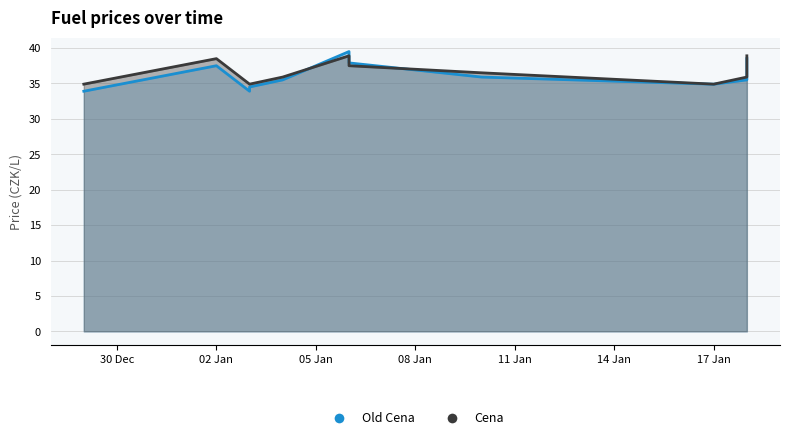

At which category does the chart reach its minimum across all series?

2022-12-29